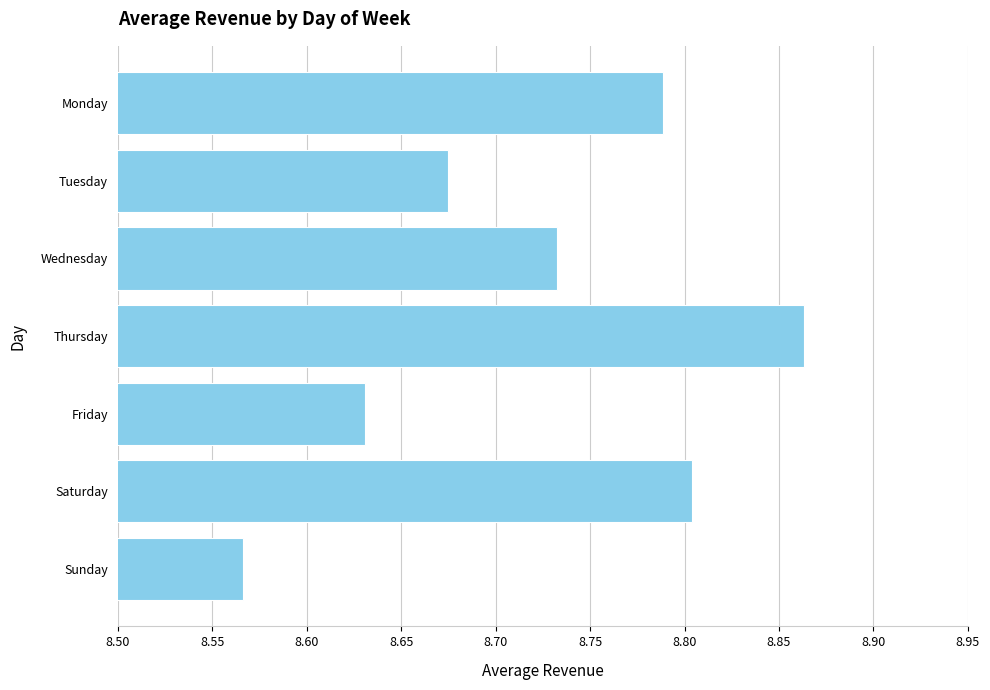

How many bars are there in total?

7